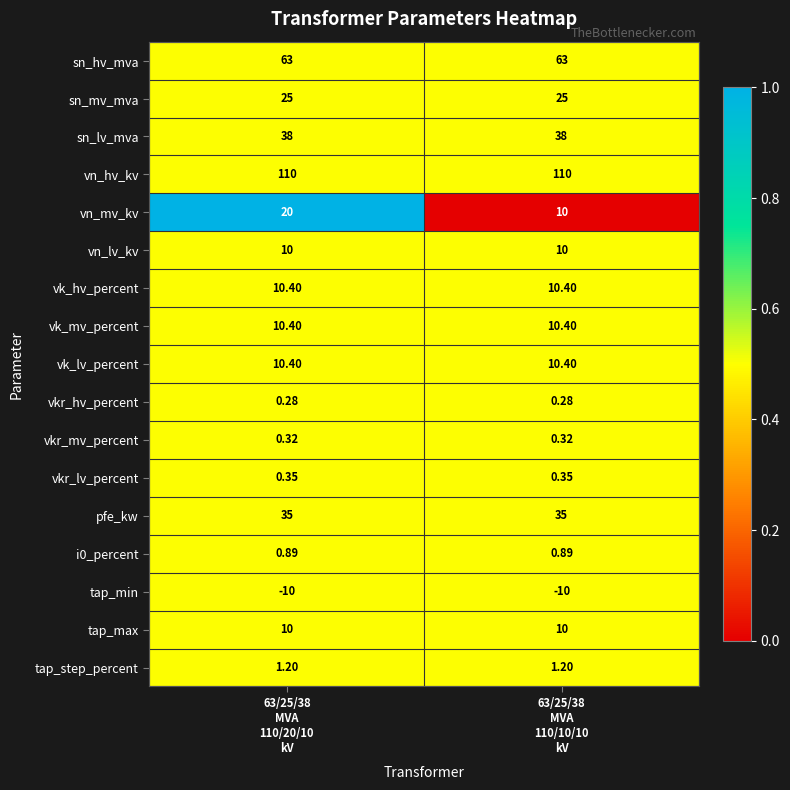

At which category is the sum across all series the highest?

63/25/38
MVA
110/20/10
kV